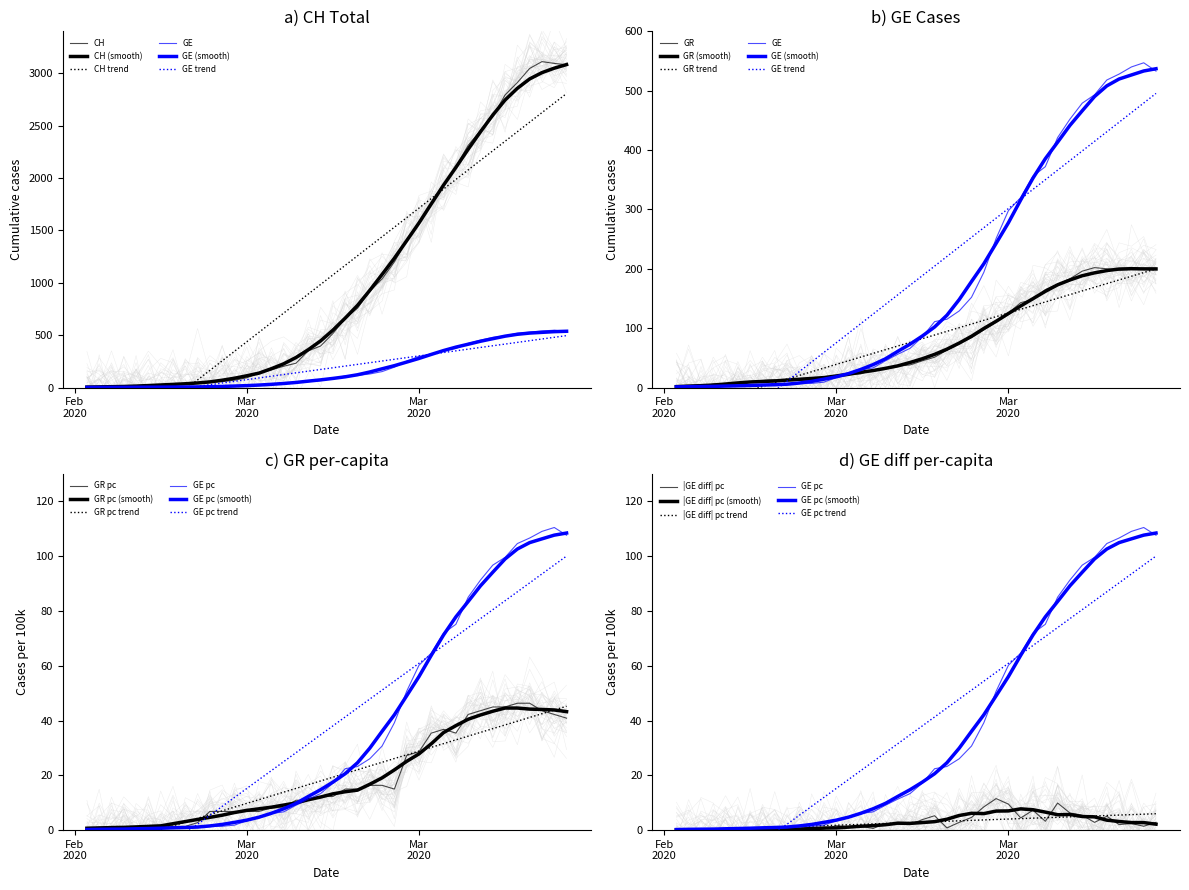

True or false: GE_pc and GE cross at least once.

False